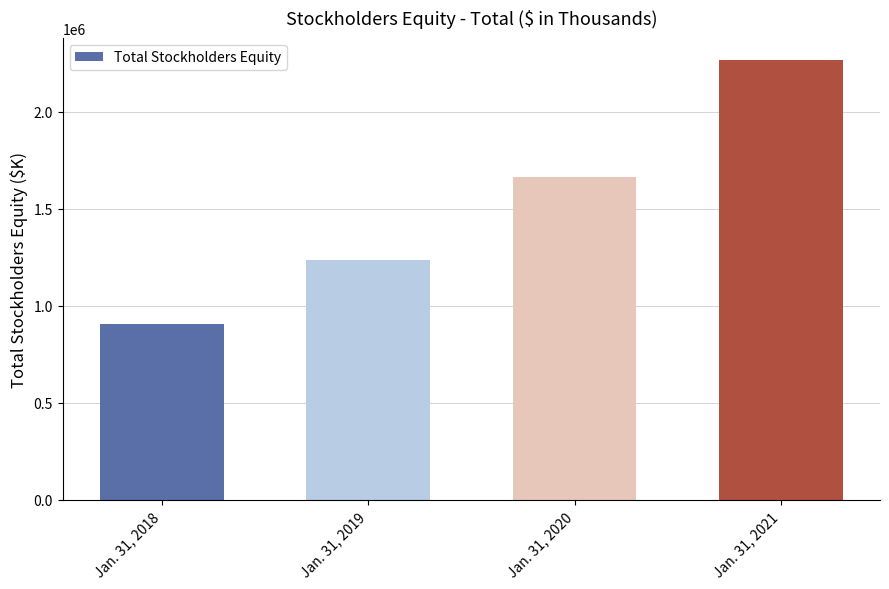

What is the maximum value shown in the chart?

2266320